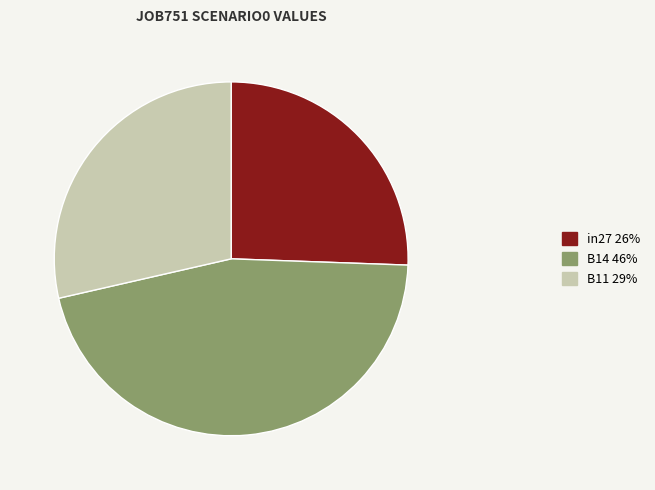

The B11 slice represents 29% of the pie. True or false?

True